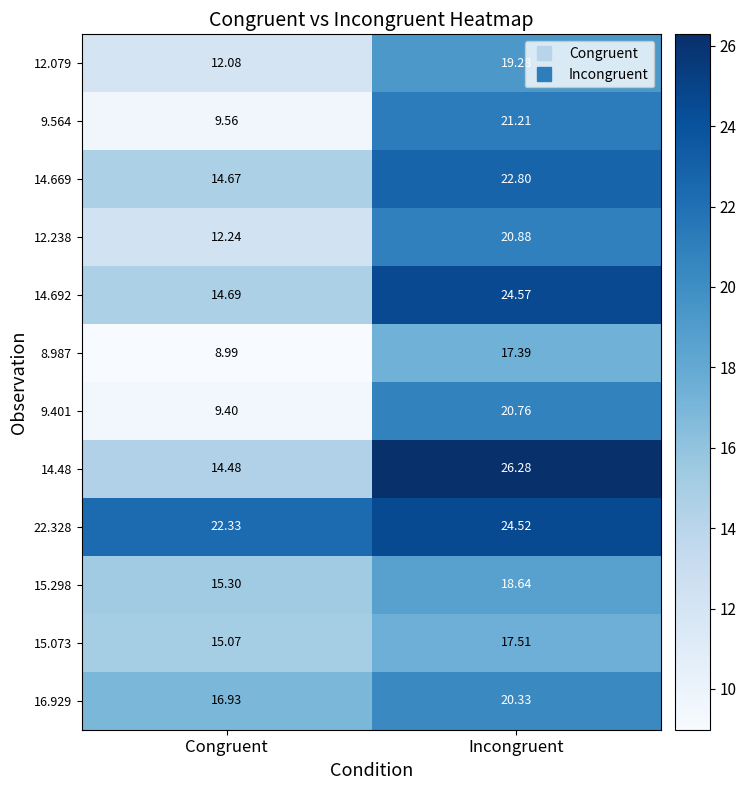

Is the value of 9.401 at Congruent greater than the value of 14.692 at Incongruent?

No